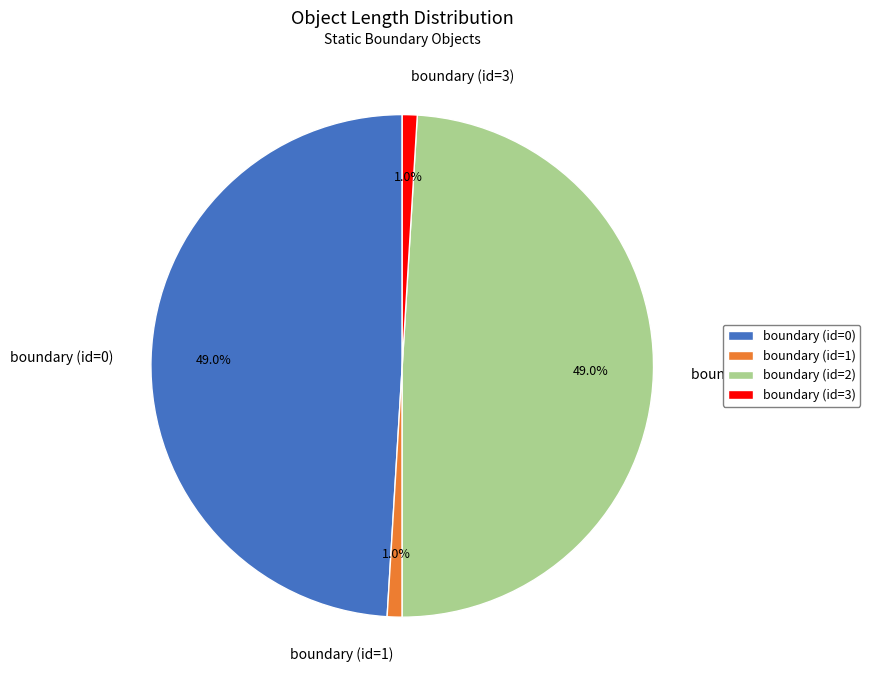

To the nearest percent, what is the combined percentage of boundary (id=0) and boundary (id=1)?

50%